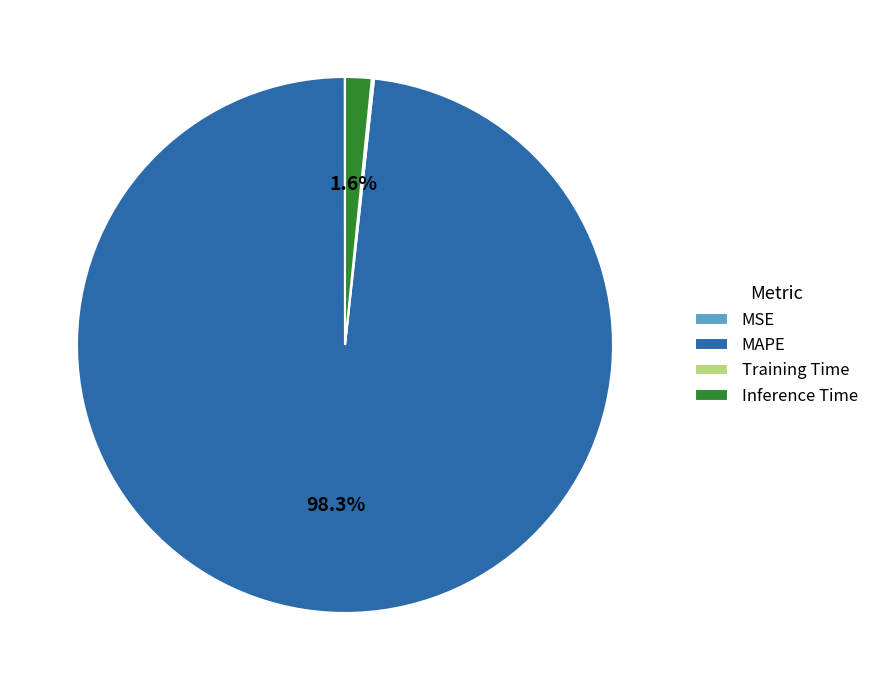

Is there a majority slice in this chart?

Yes